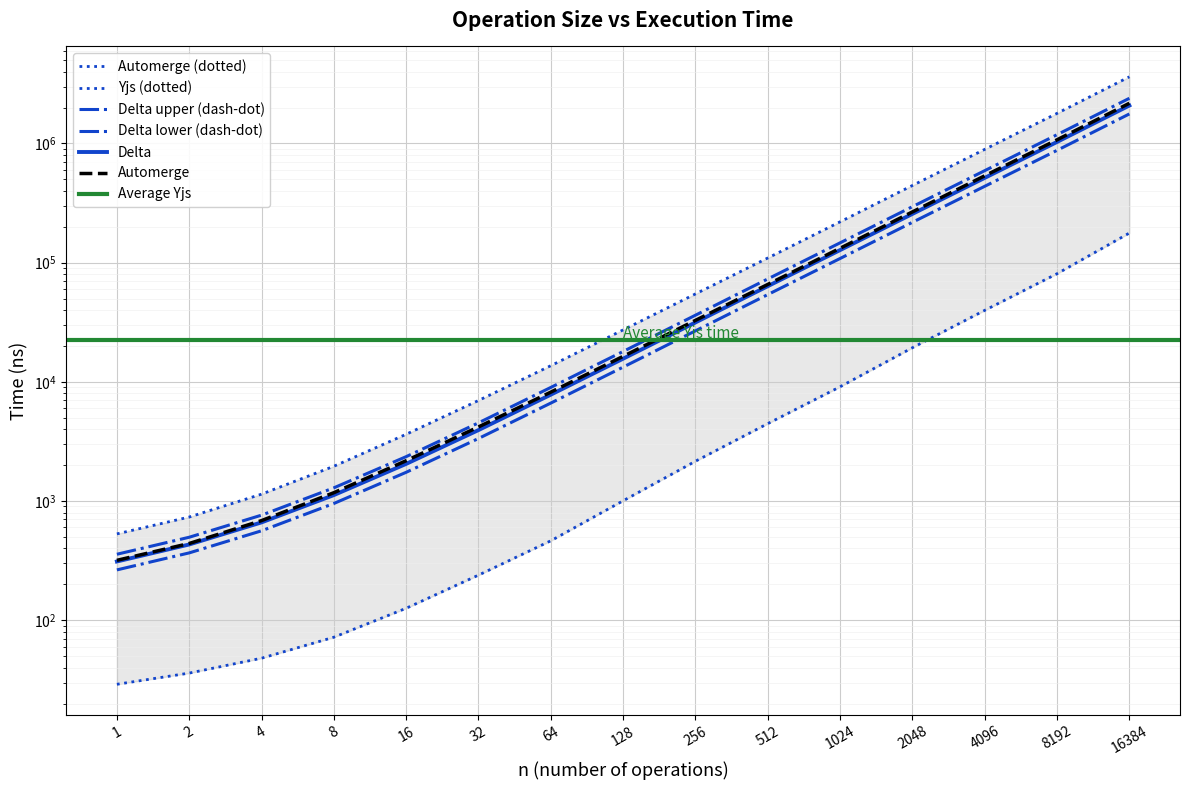

What is the spread (max minus min) of values at 4?

1094.0